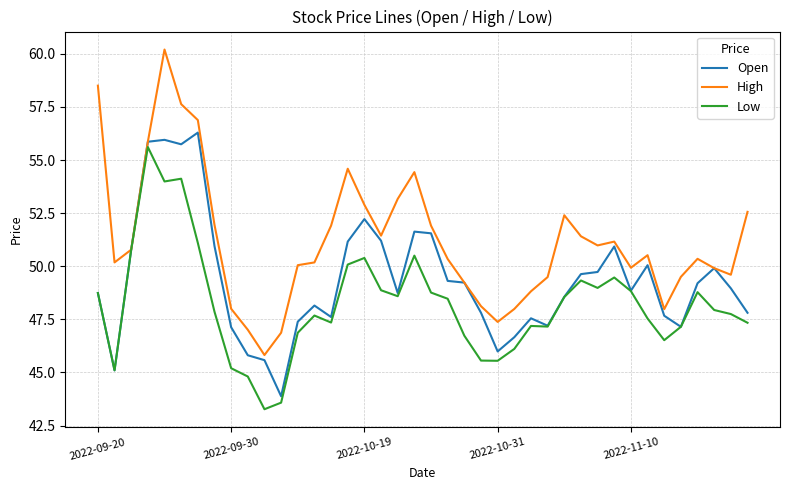

What is the minimum value for Open?

43.9